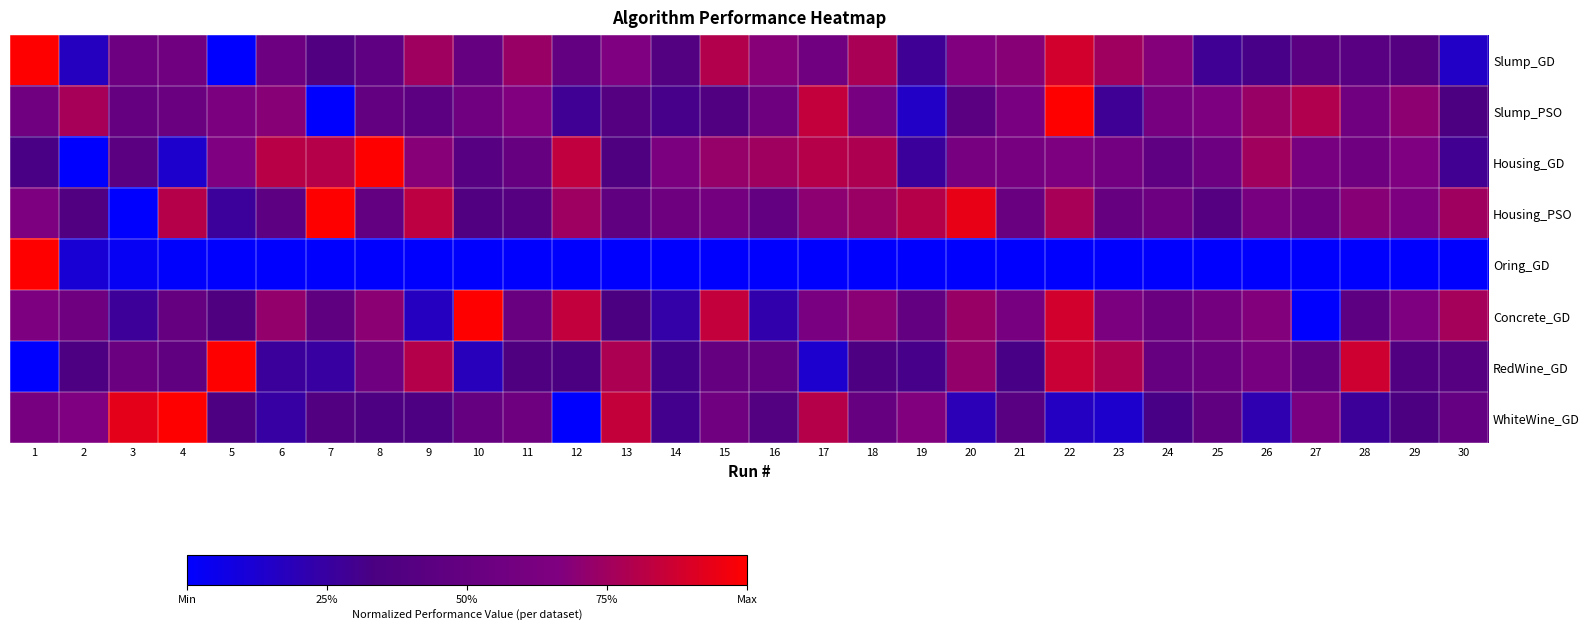

List the series in order of their peak value, highest first.

Slump_GD, Slump_PSO, Housing_GD, Housing_PSO, Oring_GD, Concrete_GD, RedWine_GD, WhiteWine_GD